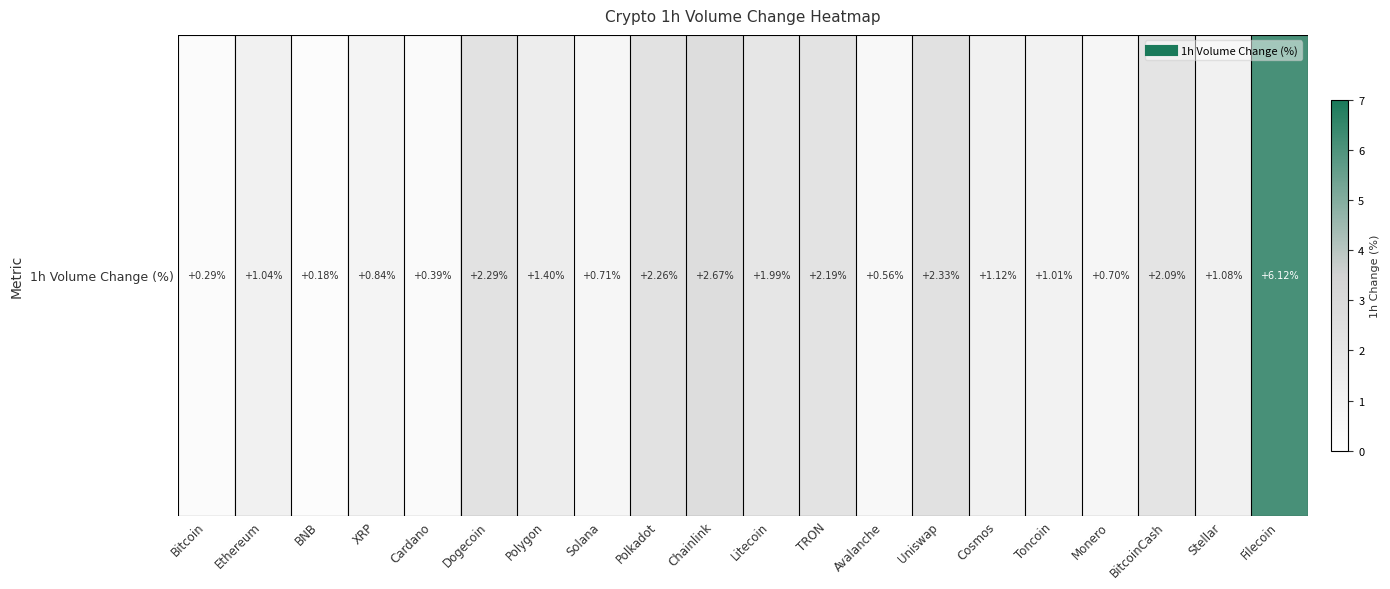

Rank the categories by value from highest to lowest.

Filecoin, Chainlink, Uniswap, Dogecoin, Polkadot, TRON, BitcoinCash, Litecoin, Polygon, Cosmos, Stellar, Ethereum, Toncoin, XRP, Solana, Monero, Avalanche, Cardano, Bitcoin, BNB